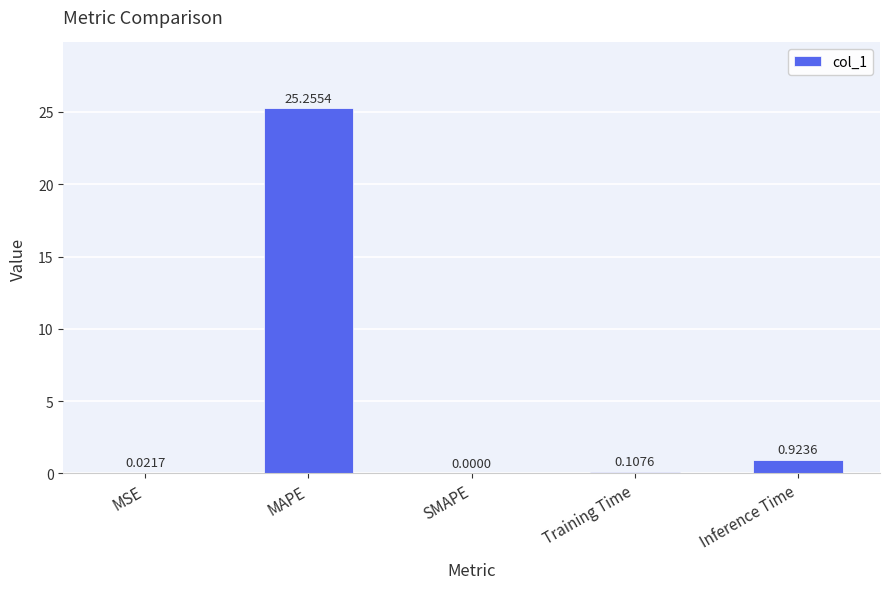

Which category has the highest value across all series?

MAPE